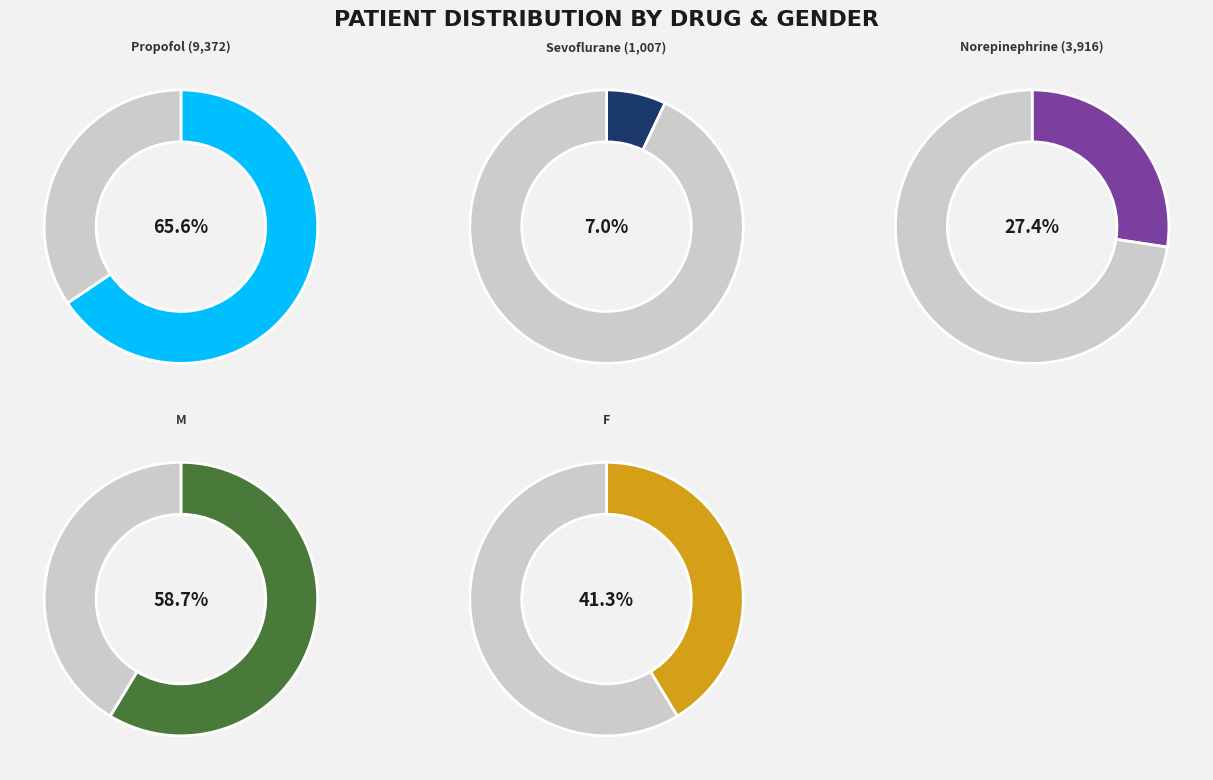

Is the sum of M and F greater than half?

Yes